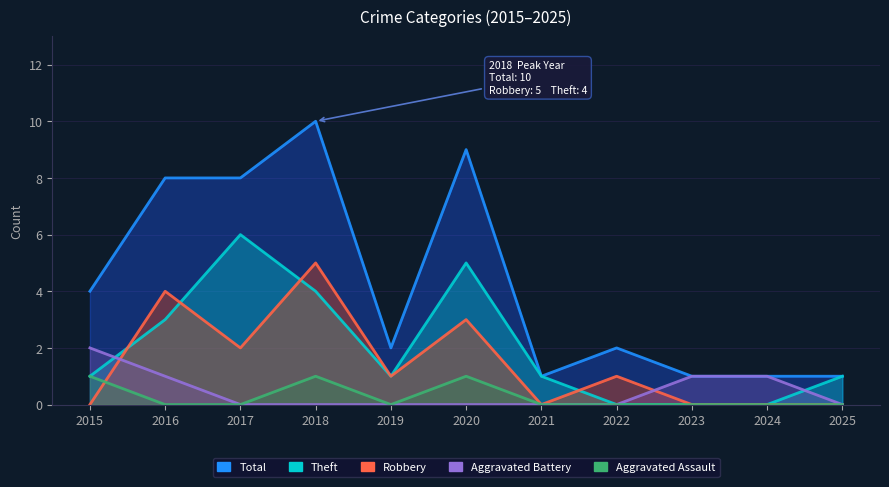

Which has a higher value, 2018 or 2021?

2018